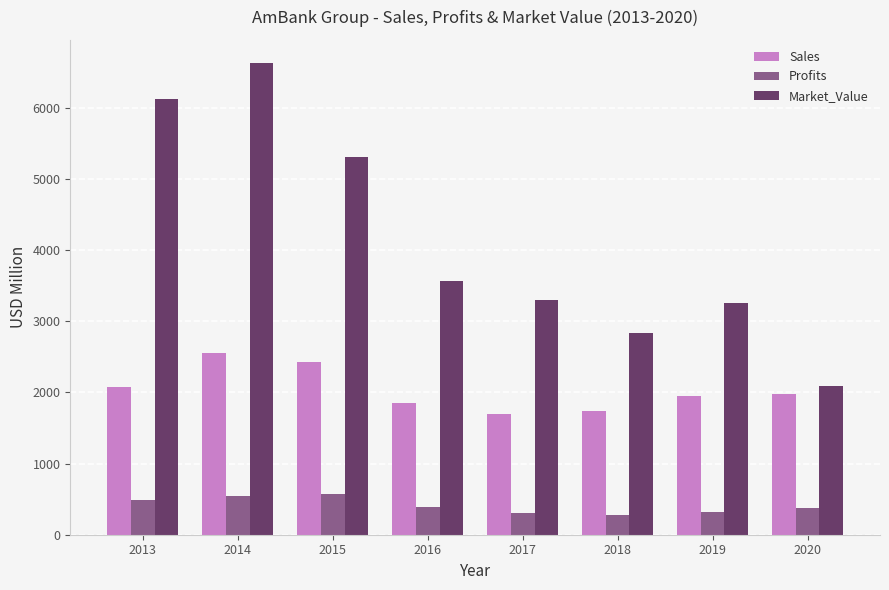

What is the value of the Market_Value bar at the 7th from the left?

3262.0